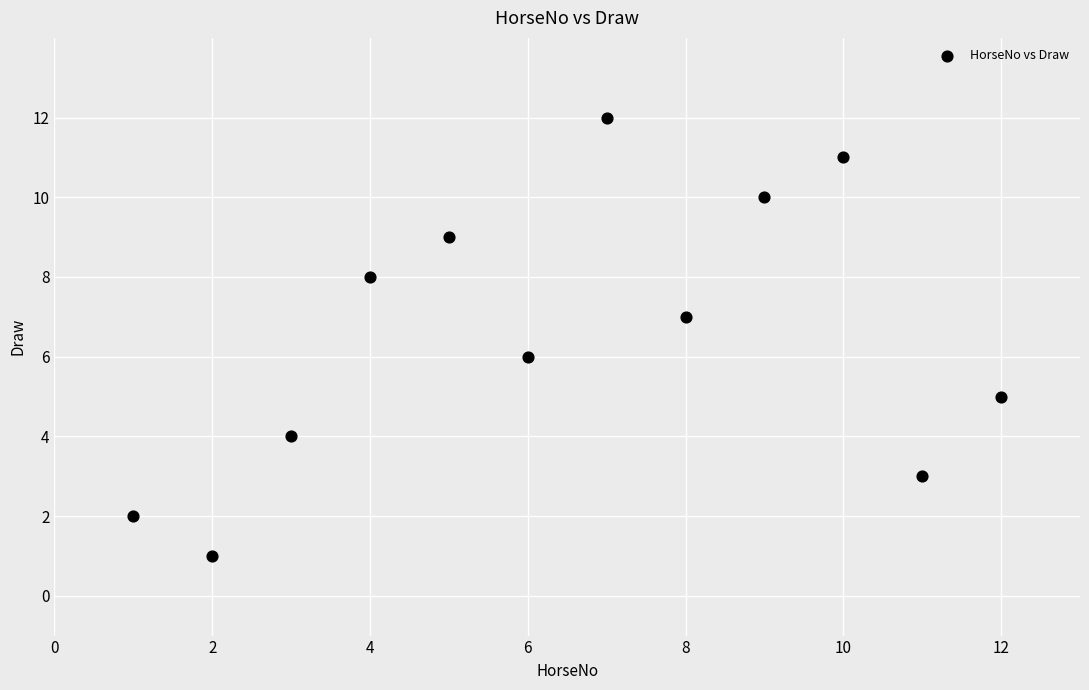

What is the average X value?

6